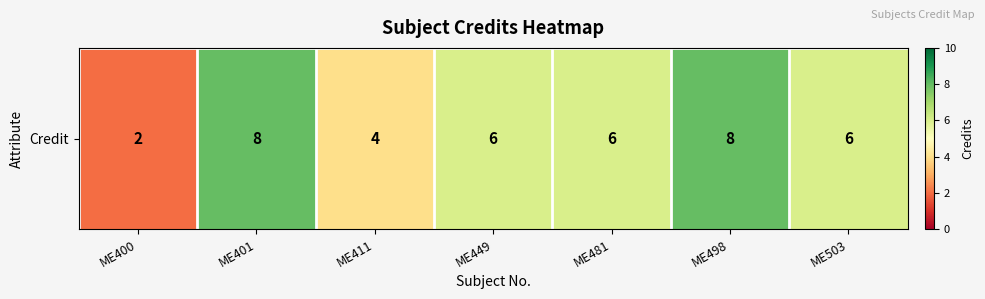

At which category does the chart reach its minimum across all series?

ME400